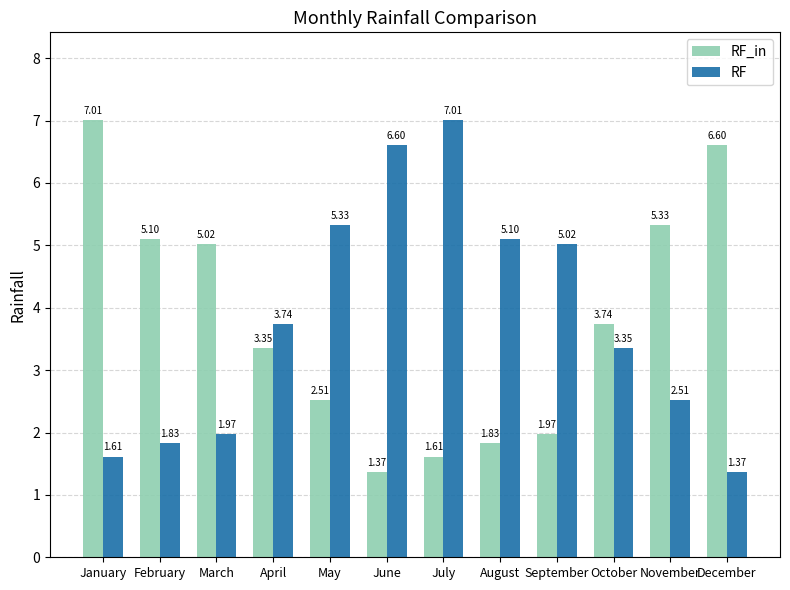

At which label is RF closest to 4?

April